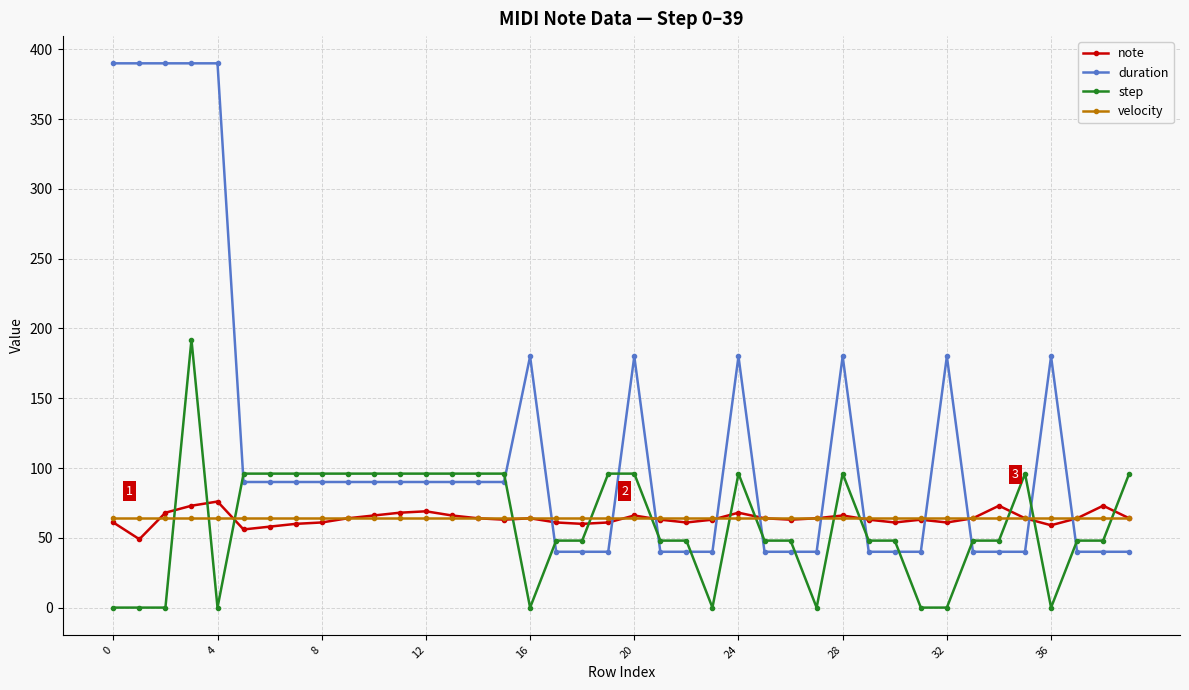

Count the number of data series in this chart.

4